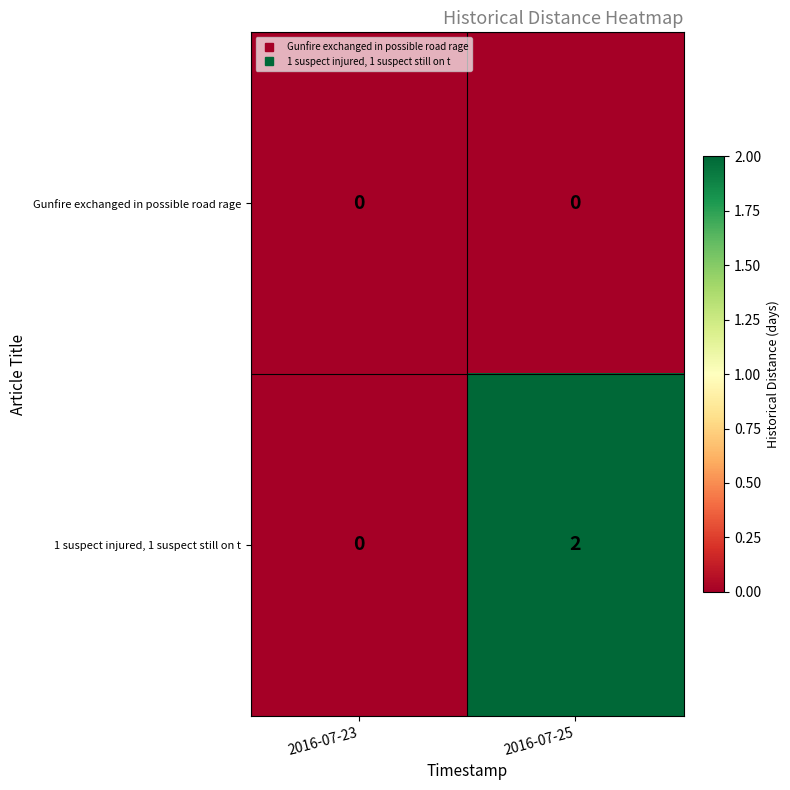

Between 2016-07-23 and 2016-07-25, which series saw the biggest shift?

1 suspect injured, 1 suspect still on t